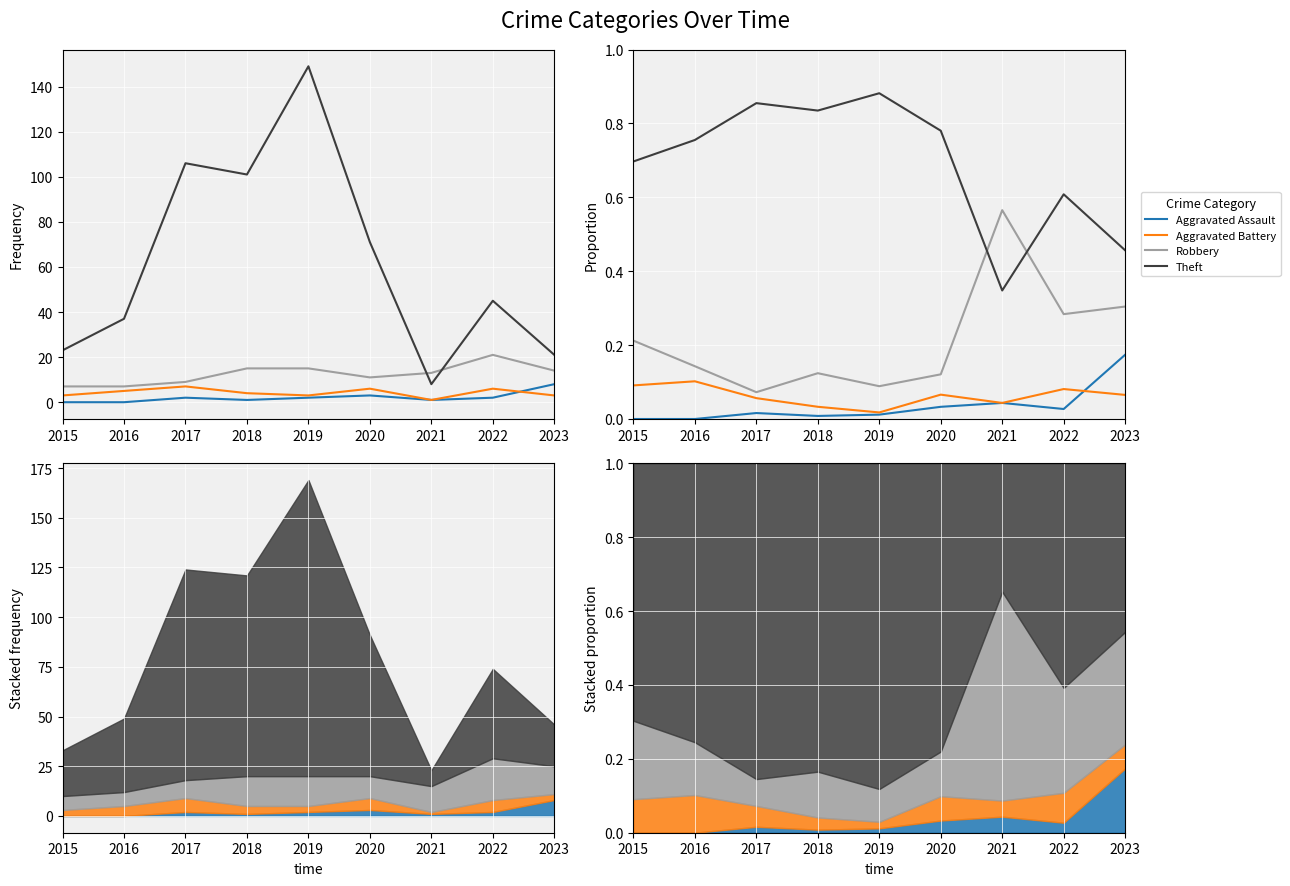

What is the sum of the Robbery values at 2015 and 2016?

0.4